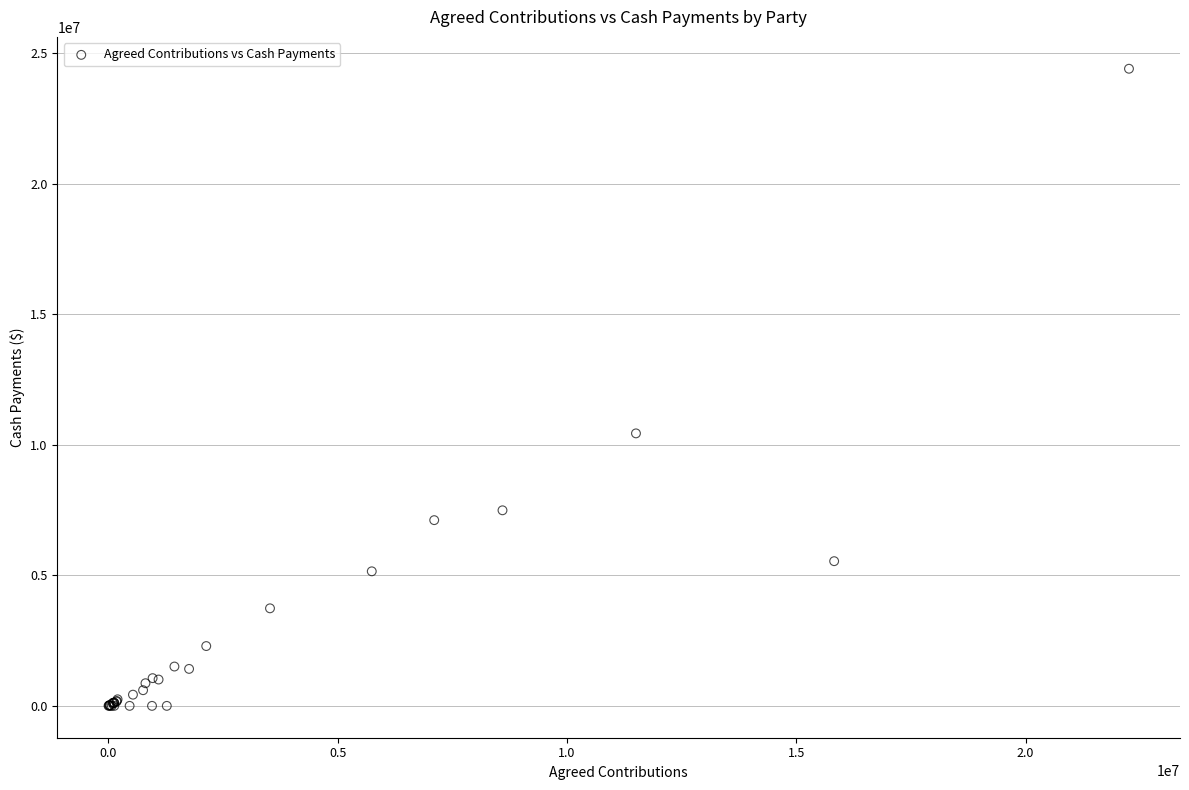

What Y value in the scatter plot is closest to 12197582?

10433663.0